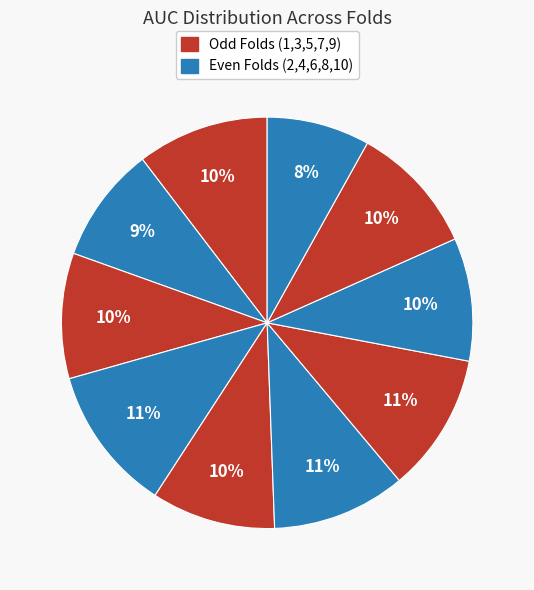

How many slices are in this pie chart?

10